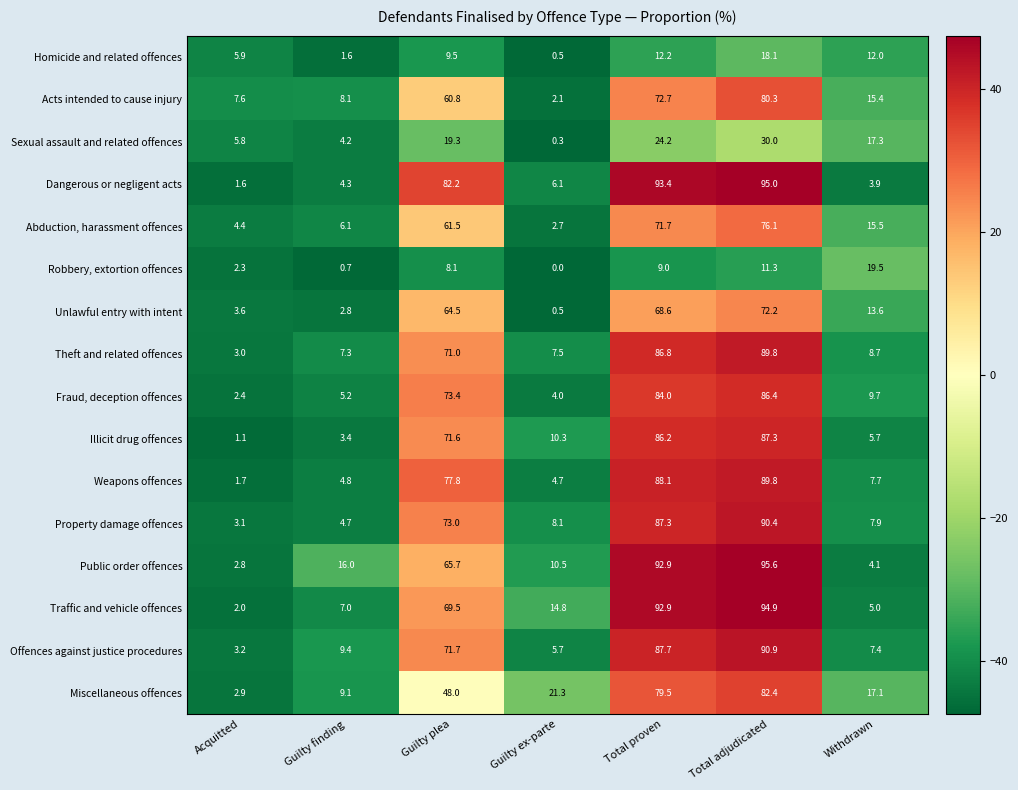

What is the sum of all Abduction, harassment offences values?

238.0